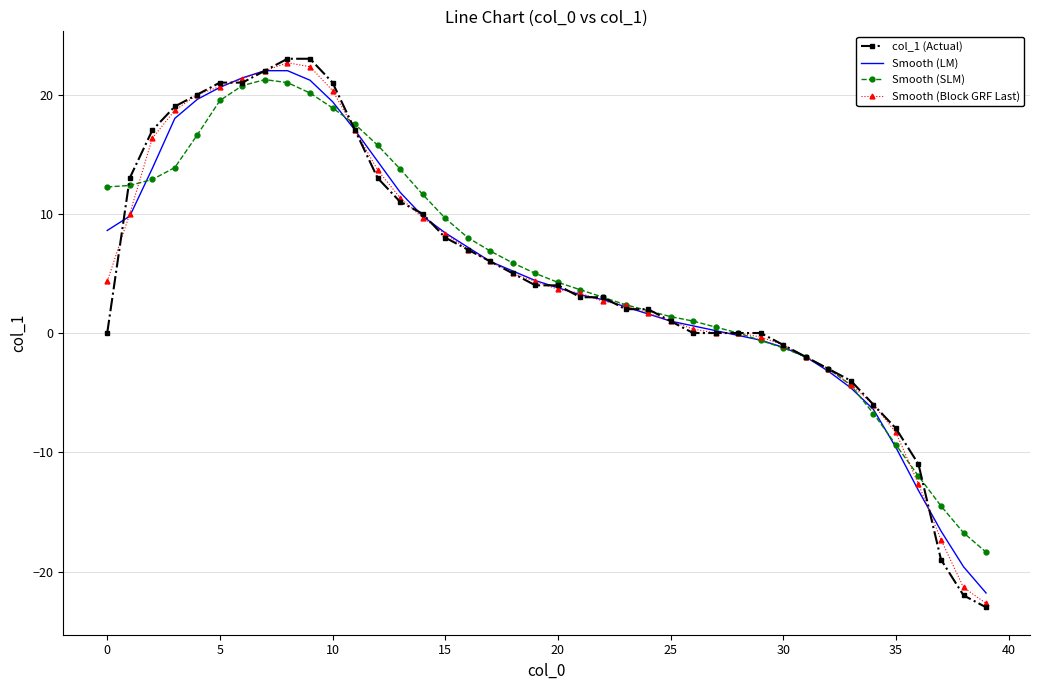

What is the maximum value for col_1 (Actual)?

23.0